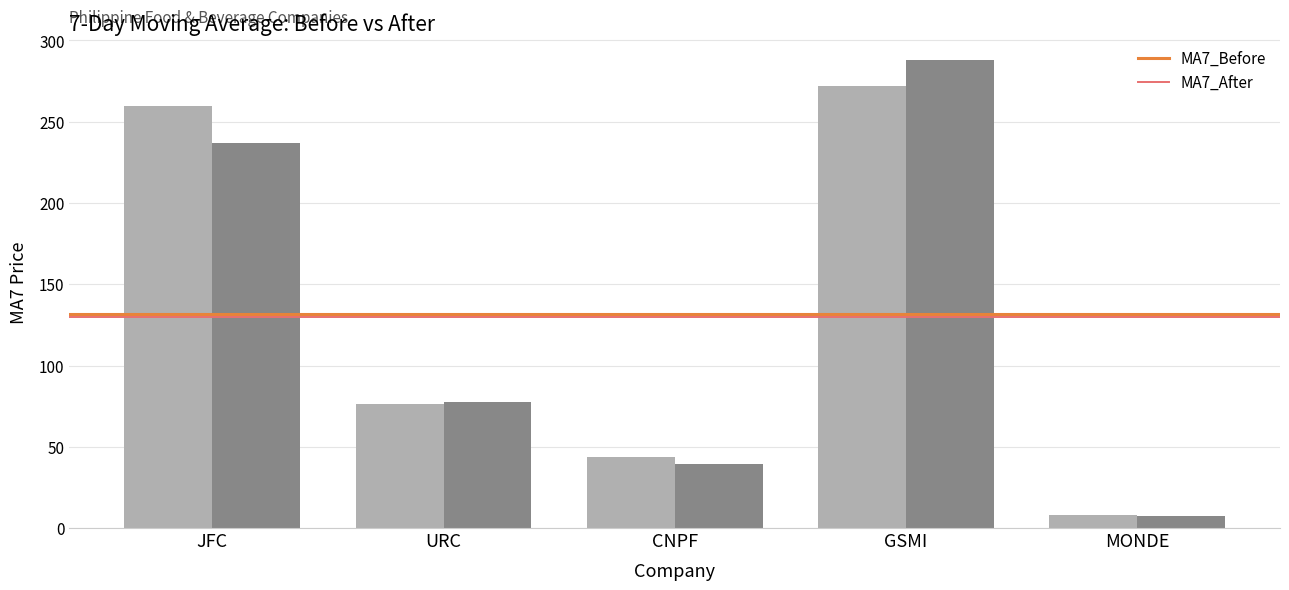

What is the smallest value displayed?

7.3